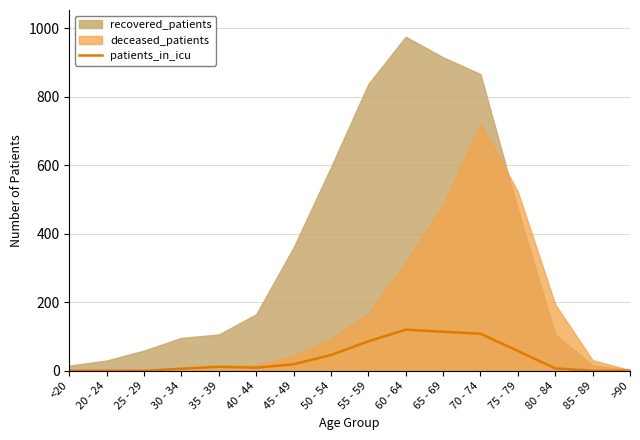

The patients_in_icu series shows 114 at 65 - 69. True or false?

True